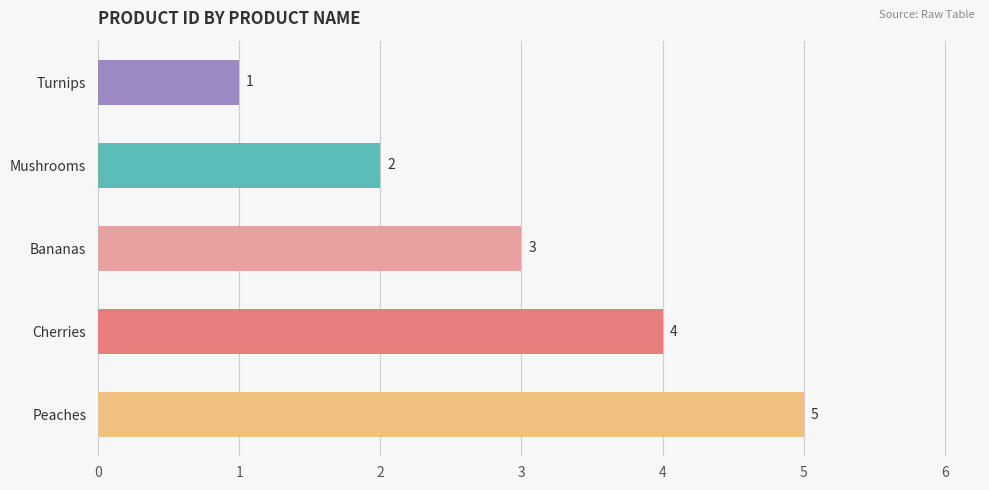

What is the change in value from Turnips to Bananas?

+2